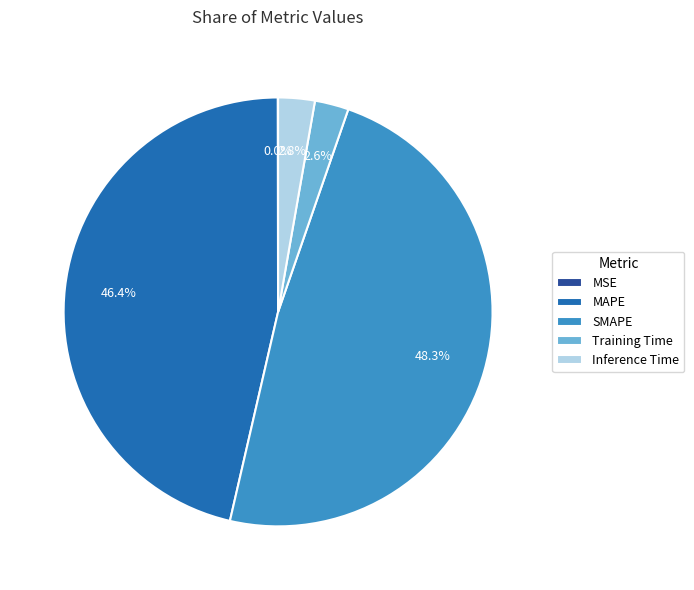

Does any single category account for the majority?

No